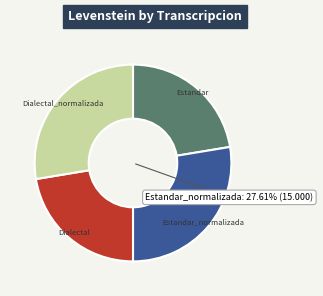

Is there any slice that represents more than half of the pie?

No